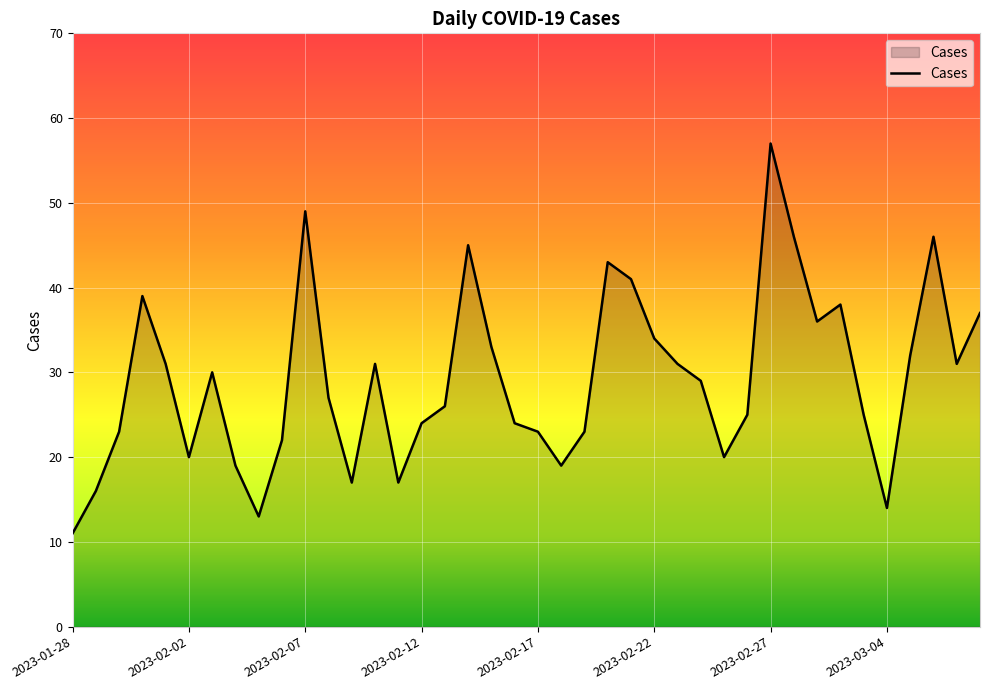

What is the difference between the maximum and minimum values?

46